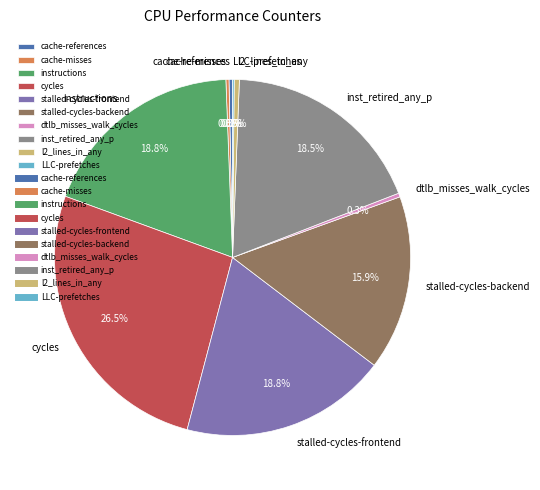

Which category has the biggest portion of the pie?

cycles